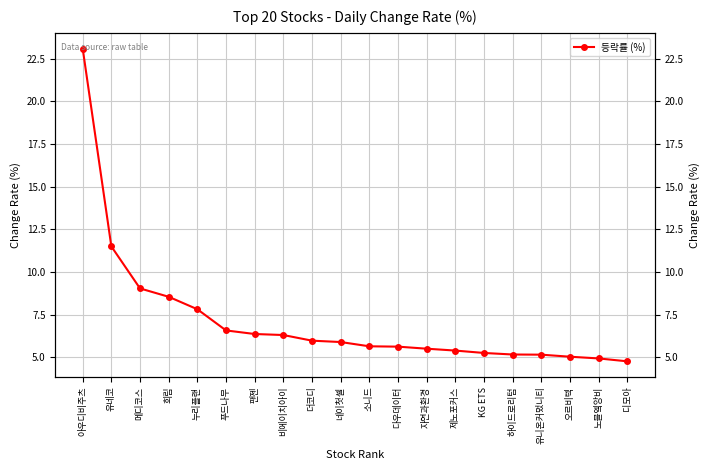

Count the number of values greater than 5.

18